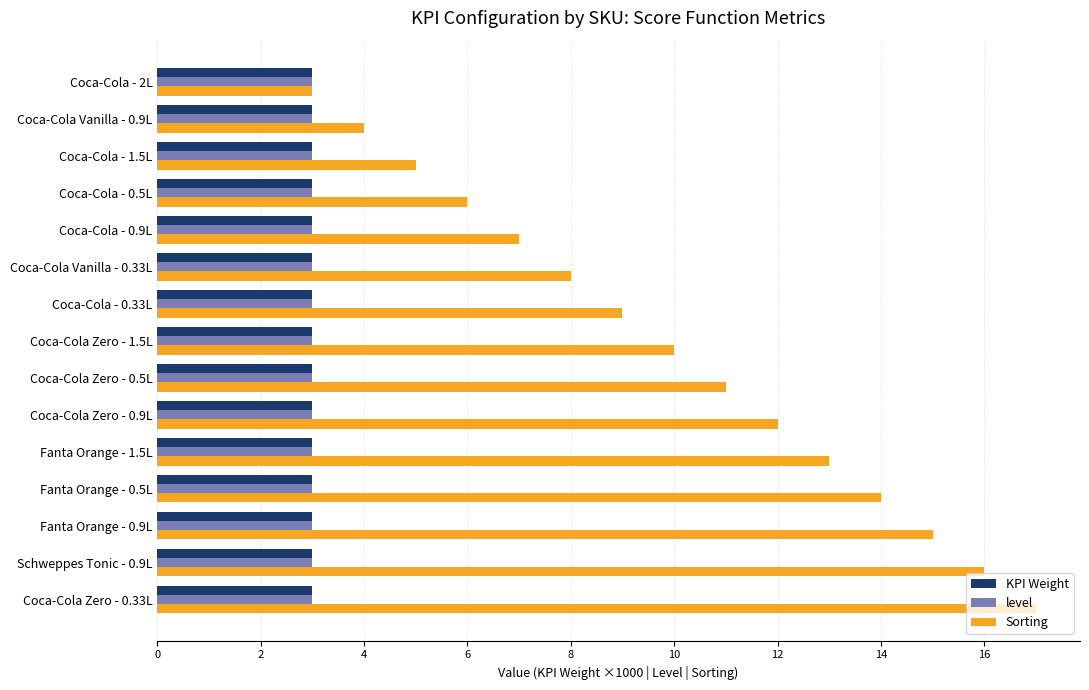

Rank the categories by Sorting value from lowest to highest.

Coca-Cola - 2L, Coca-Cola Vanilla - 0.9L, Coca-Cola - 1.5L, Coca-Cola - 0.5L, Coca-Cola - 0.9L, Coca-Cola Vanilla - 0.33L, Coca-Cola - 0.33L, Coca-Cola Zero - 1.5L, Coca-Cola Zero - 0.5L, Coca-Cola Zero - 0.9L, Fanta Orange - 1.5L, Fanta Orange - 0.5L, Fanta Orange - 0.9L, Schweppes Tonic - 0.9L, Coca-Cola Zero - 0.33L